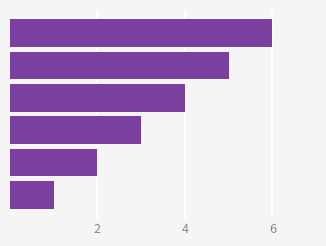

What is the average value?

4